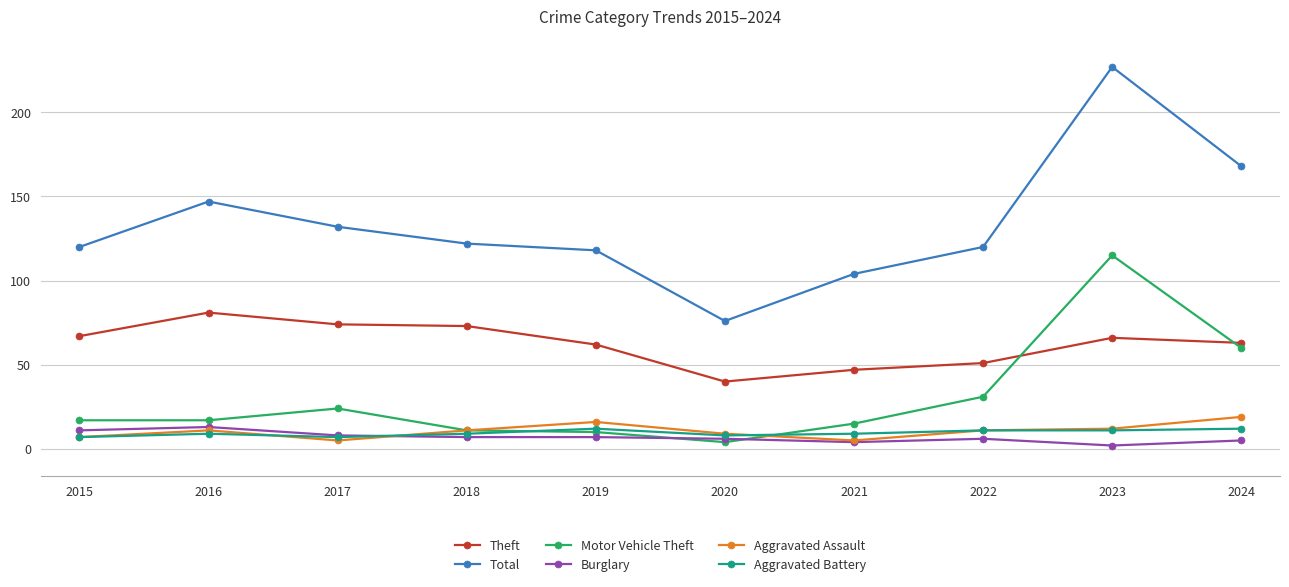

Is the value of Theft at 2016 greater than the value of Aggravated Battery at 2022?

Yes